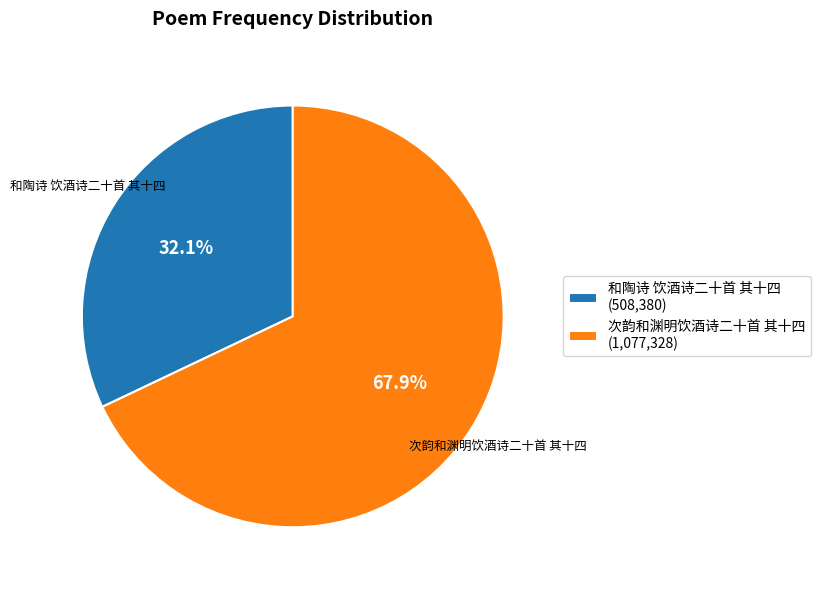

To the nearest percent, what is the combined percentage of 次韵和渊明饮酒诗二十首 其十四 and 和陶诗 饮酒诗二十首 其十四?

100%